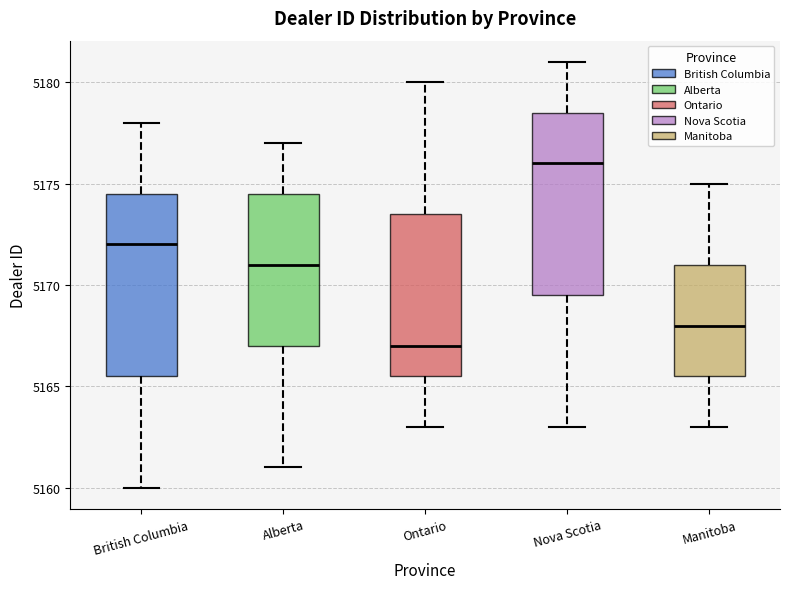

Reading left to right, transcribe this box plot: for each box, give where its median line is, the range the box spans, and where its two whiskers end, as read against the y-axis. The values are not printed on the chart, so give them approximately, as read against the axis.

British Columbia: median 5172.0, box 5165.5 to 5174.5, whiskers 5160.0 to 5178.0
Alberta: median 5171.0, box 5167.0 to 5174.5, whiskers 5161.0 to 5177.0
Ontario: median 5167.0, box 5165.5 to 5173.5, whiskers 5163.0 to 5180.0
Nova Scotia: median 5176.0, box 5169.5 to 5178.5, whiskers 5163.0 to 5181.0
Manitoba: median 5168.0, box 5165.5 to 5171.0, whiskers 5163.0 to 5175.0